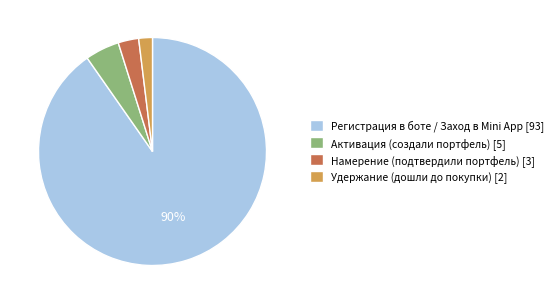

Combined, do Намерение (подтвердили портфель) and Регистрация в боте / Заход в Mini App account for over 50%?

Yes